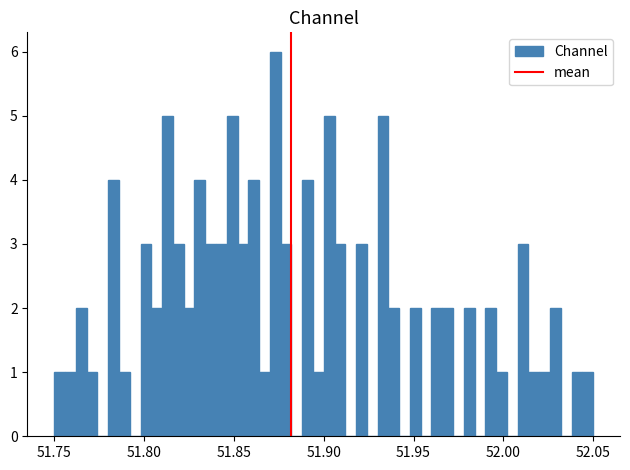

Around what value on the x-axis is the tallest bar? Give the approximate position of its centre, as read against the axis.

51.875